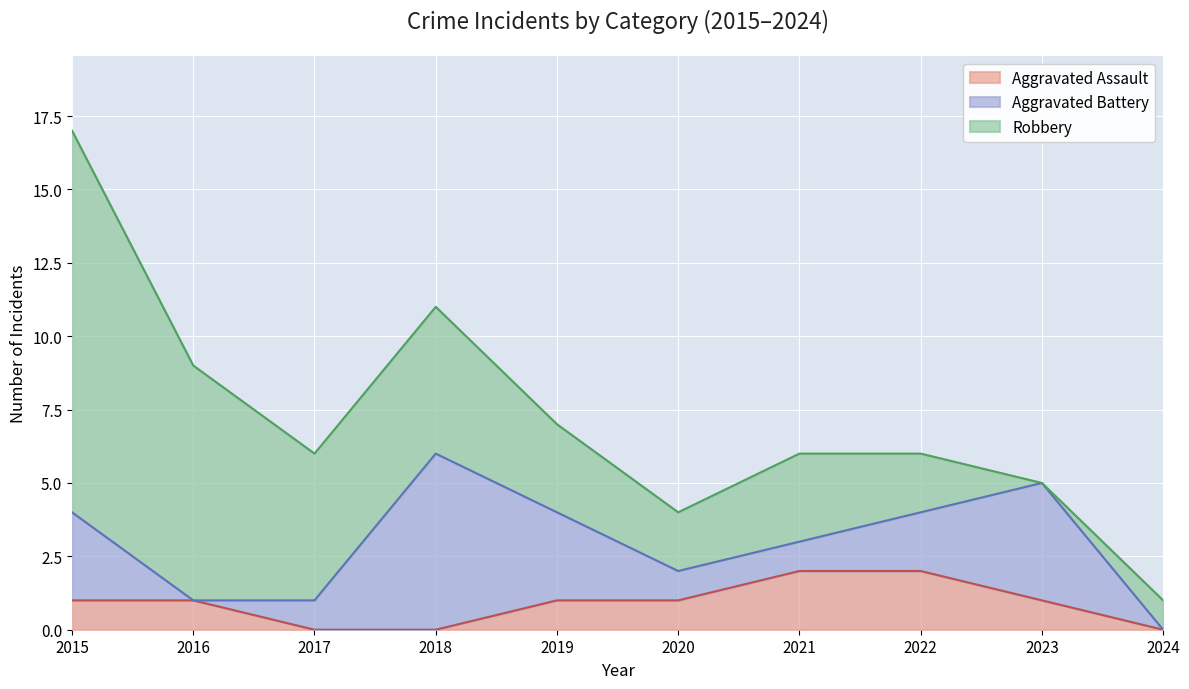

What is the sum of the Aggravated Battery values at 2024 and 2018?

6